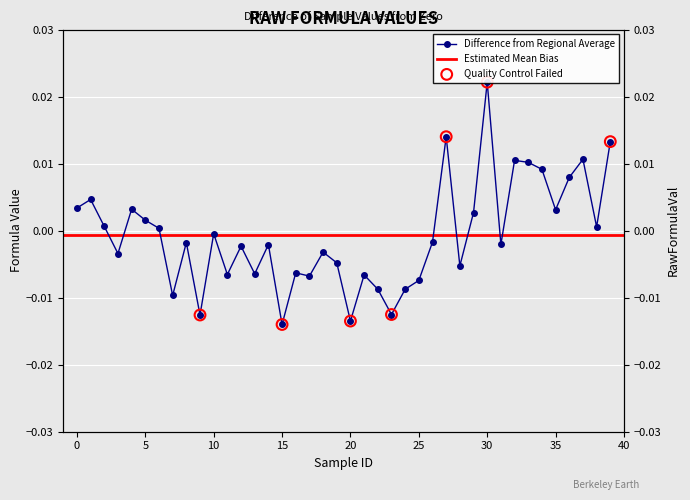

Between 13 and 36, which is larger?

36